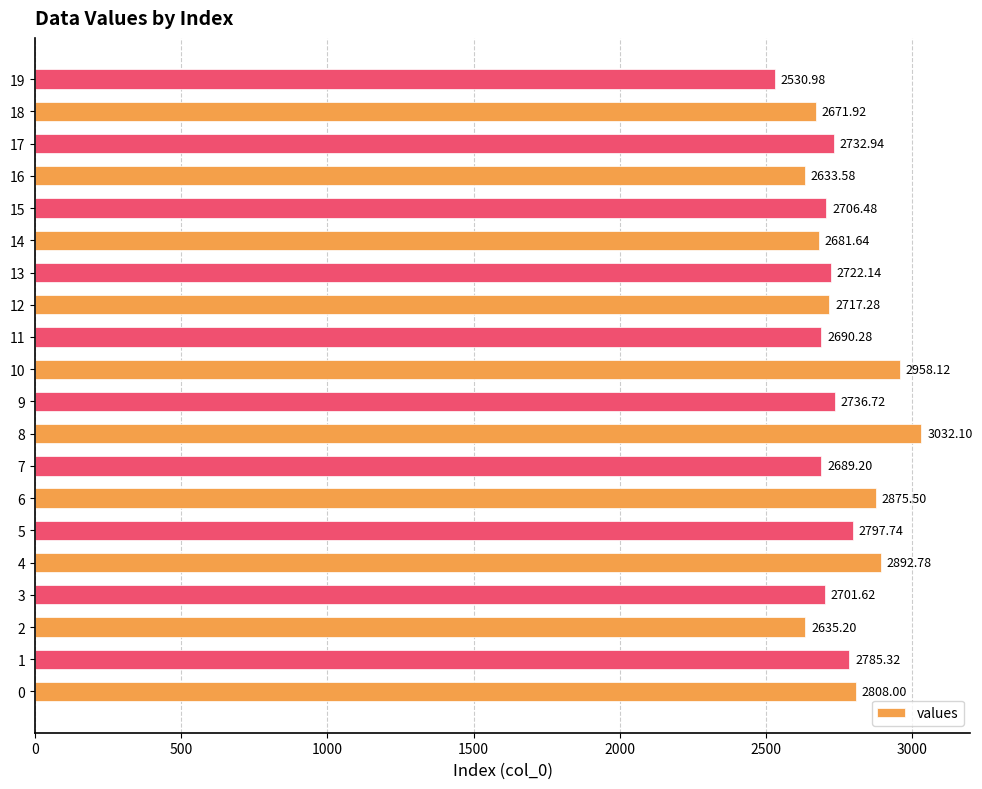

Rank the categories by value from highest to lowest.

8, 10, 4, 6, 0, 5, 1, 9, 17, 13, 12, 15, 3, 11, 7, 14, 18, 2, 16, 19